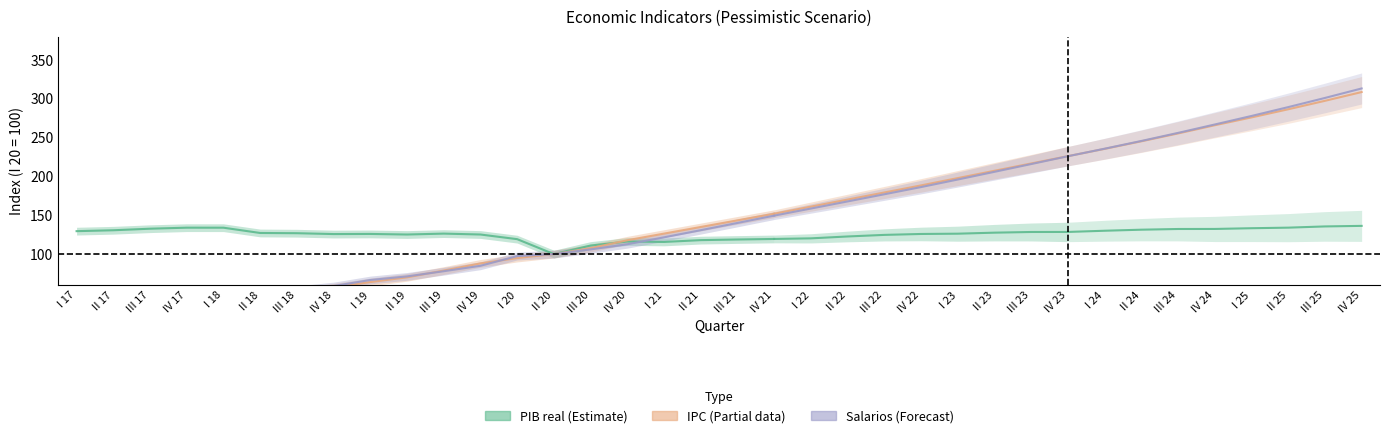

After their last crossing, which series has the higher values: Salarios or IPC?

Salarios